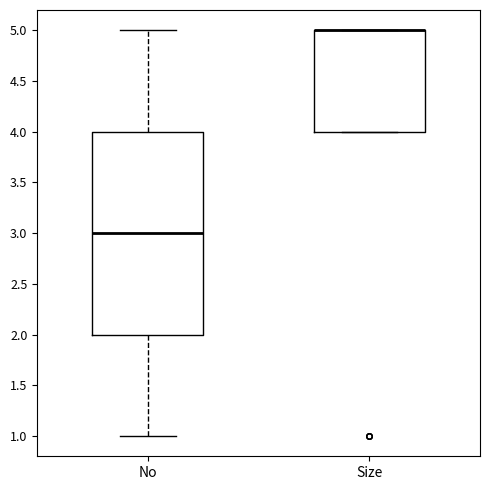

Reading left to right, read every box against the y-axis: the position of its median line, the range the box covers, and the ends of its whiskers. The values are not printed on the chart, so give them approximately, as read against the axis.

No: median 3, box 2 to 4, whiskers 1 to 5
Size: median 5 (drawn on the box's upper edge), box 4 to 5, whiskers 4 to 5